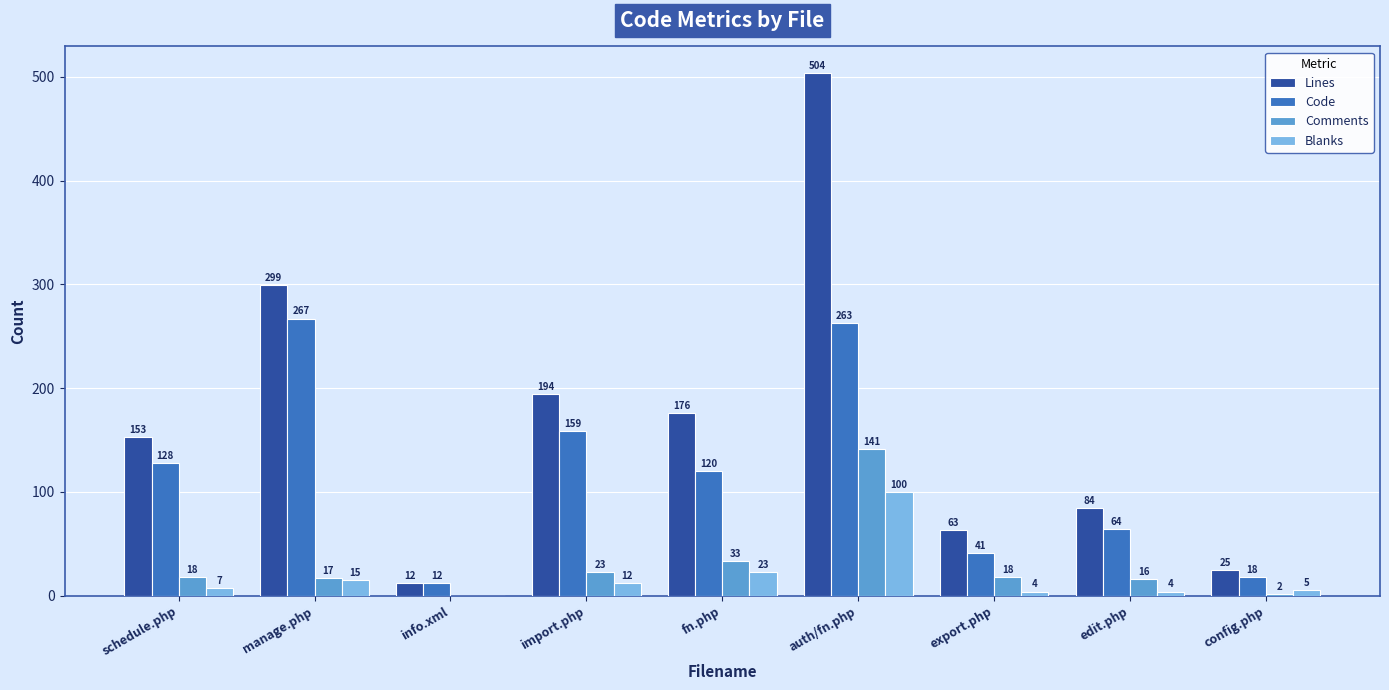

What is the average value of the Code series?

119